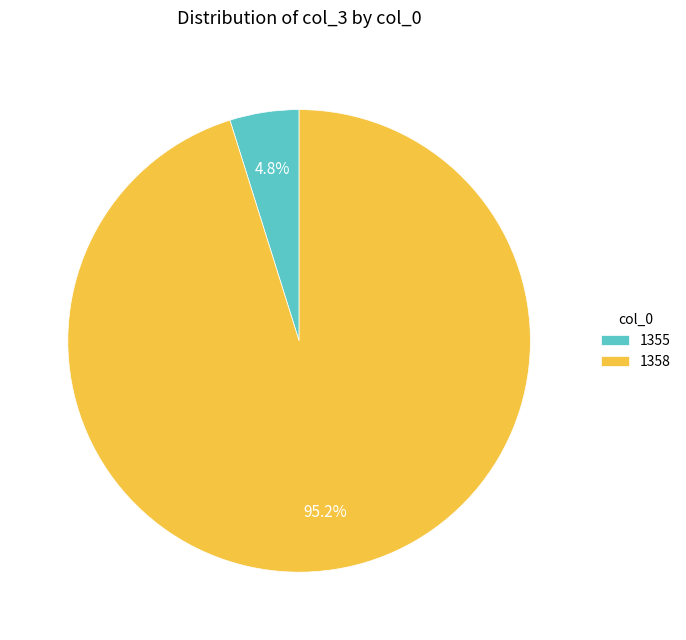

What is the smallest slice in the pie chart?

1355